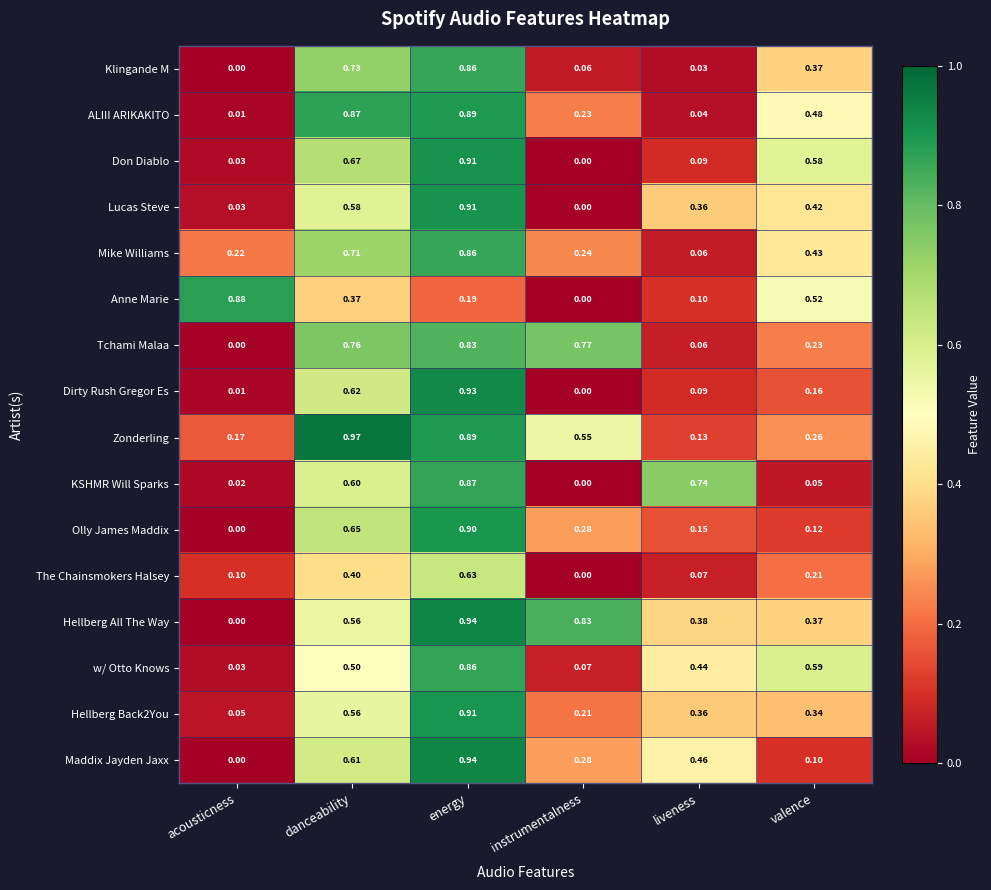

At which category is the sum across all series the highest?

energy